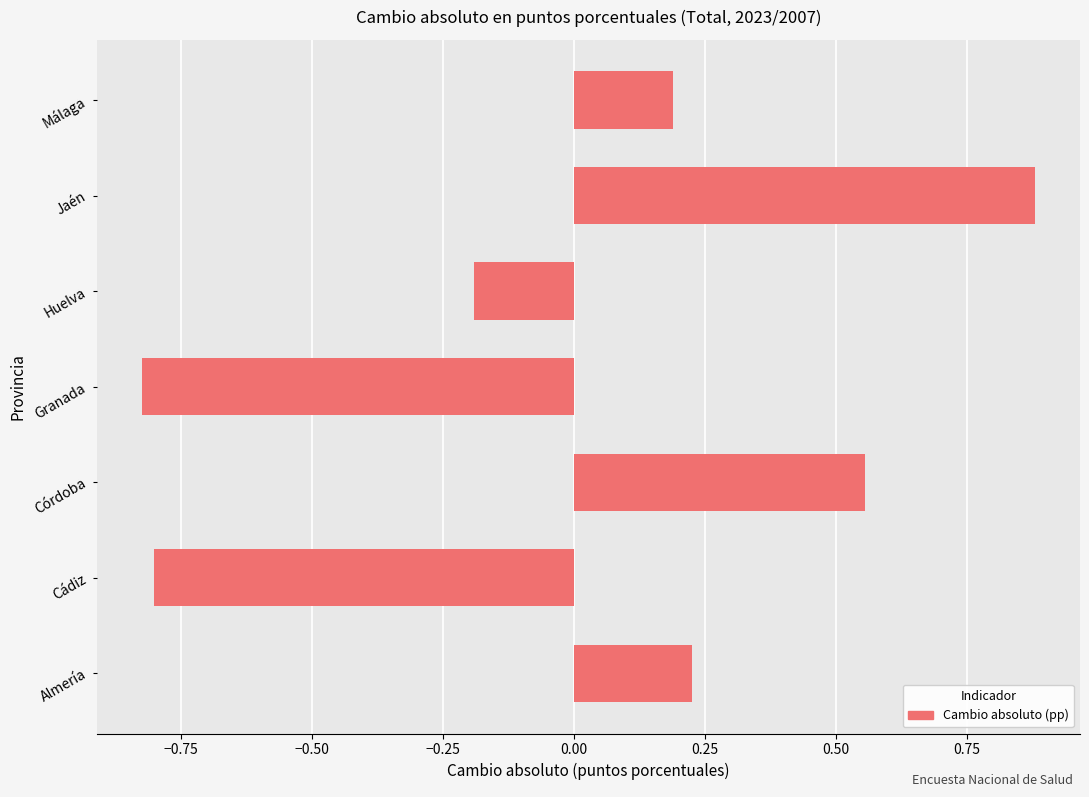

How many negative values are there?

3